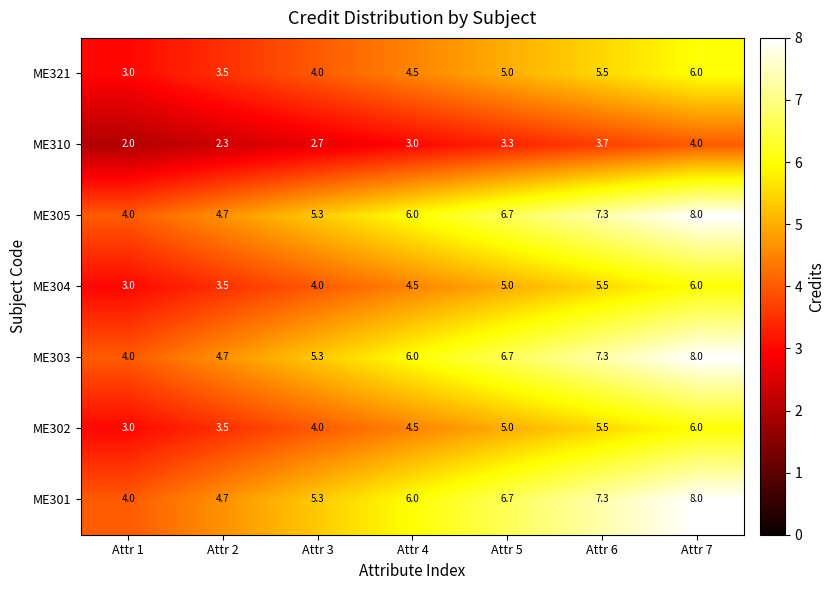

At which category does the chart reach its minimum across all series?

Attr 1